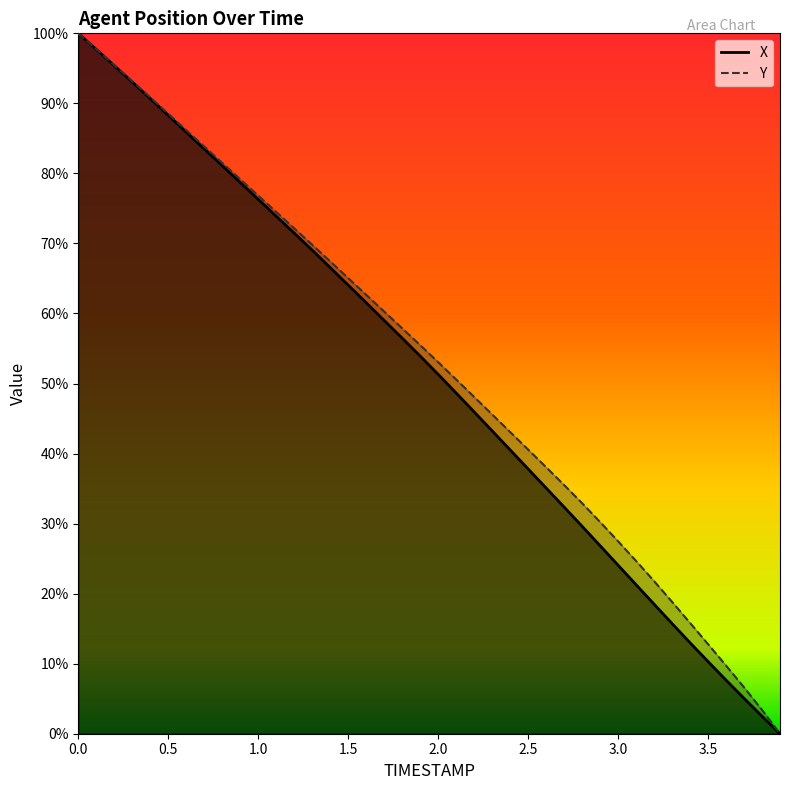

True or false: X has more than 1 interior local peaks.

False